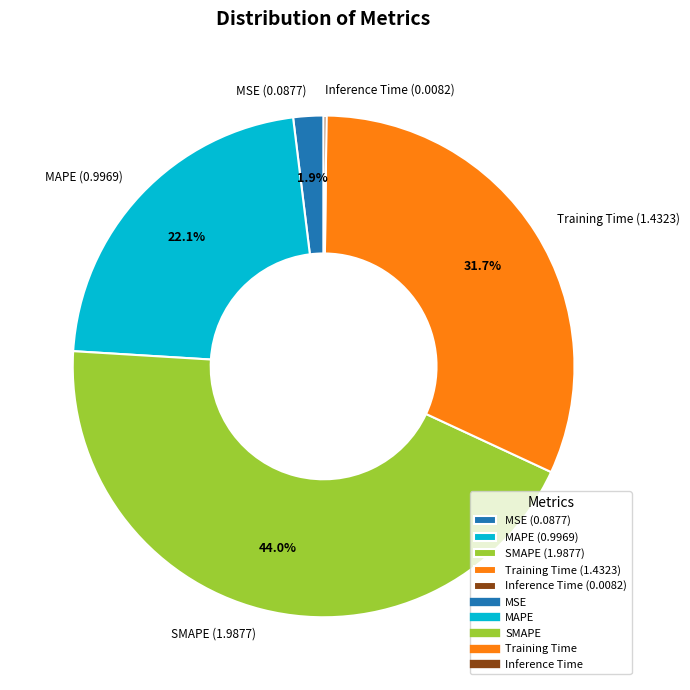

Which category has the biggest portion of the pie?

SMAPE